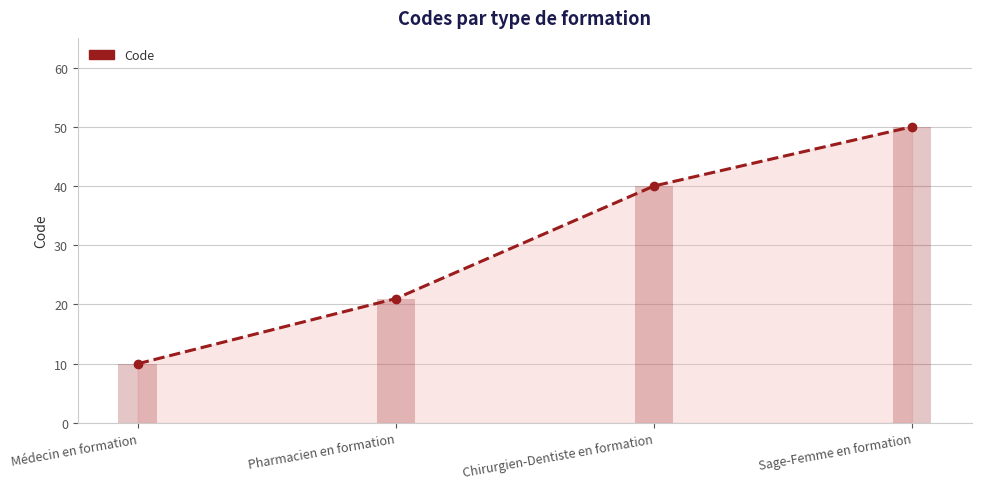

Reading left to right, list all the values displayed in this chart.

10	21	40	50